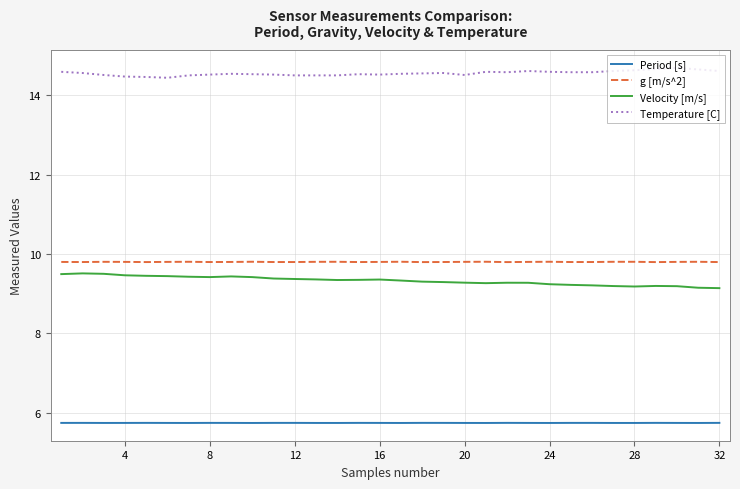

Count the number of data series in this chart.

4